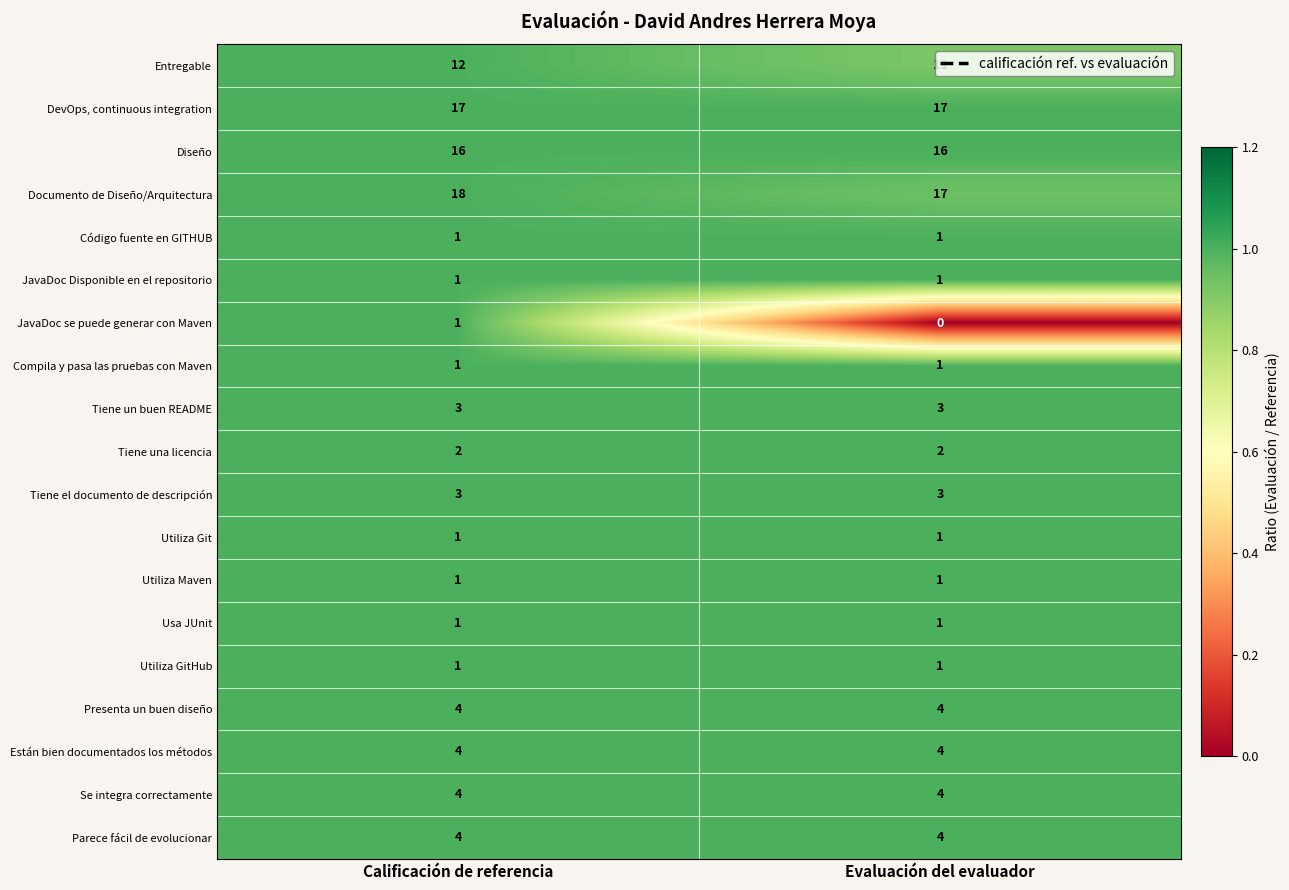

What is the sum of all Entregable values?

23